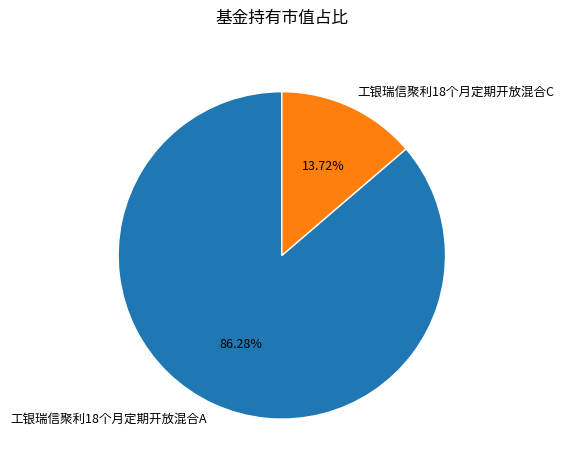

How many segments does this pie chart have?

2